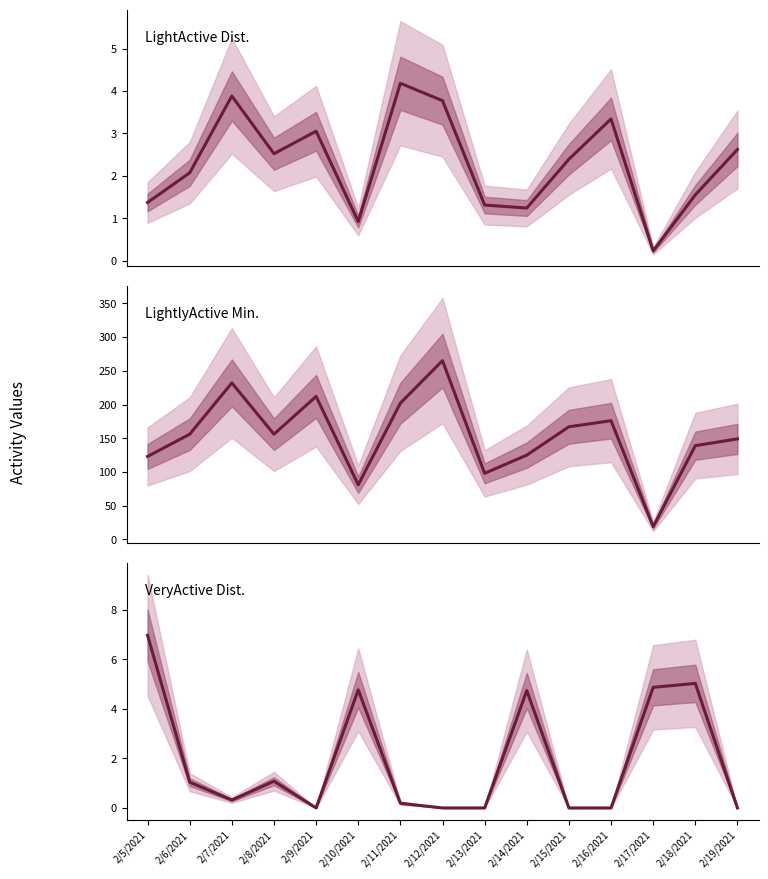

Is it true that LightlyActiveMinutes equals 288.1 at 2/11/2021?

False